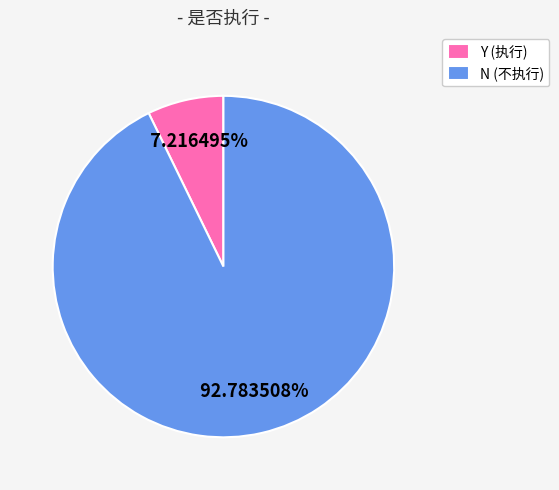

What is the largest slice in the pie chart?

N